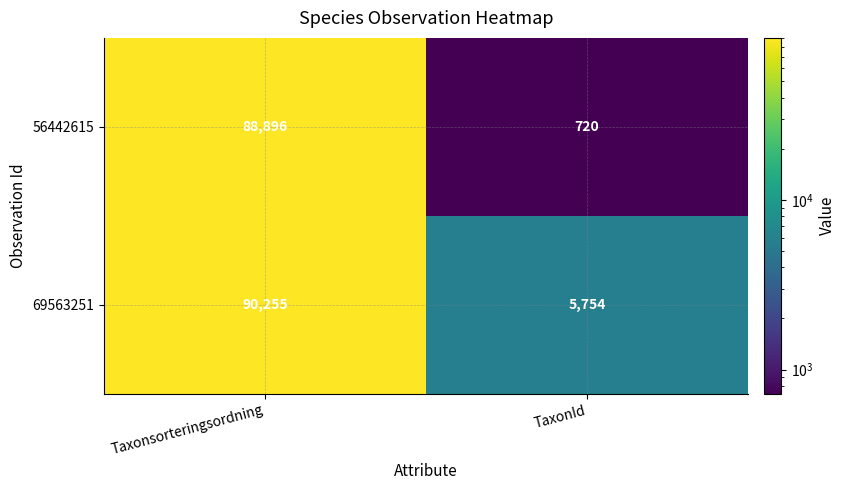

What is the difference between the maximum and minimum values in the 69563251 series?

84501